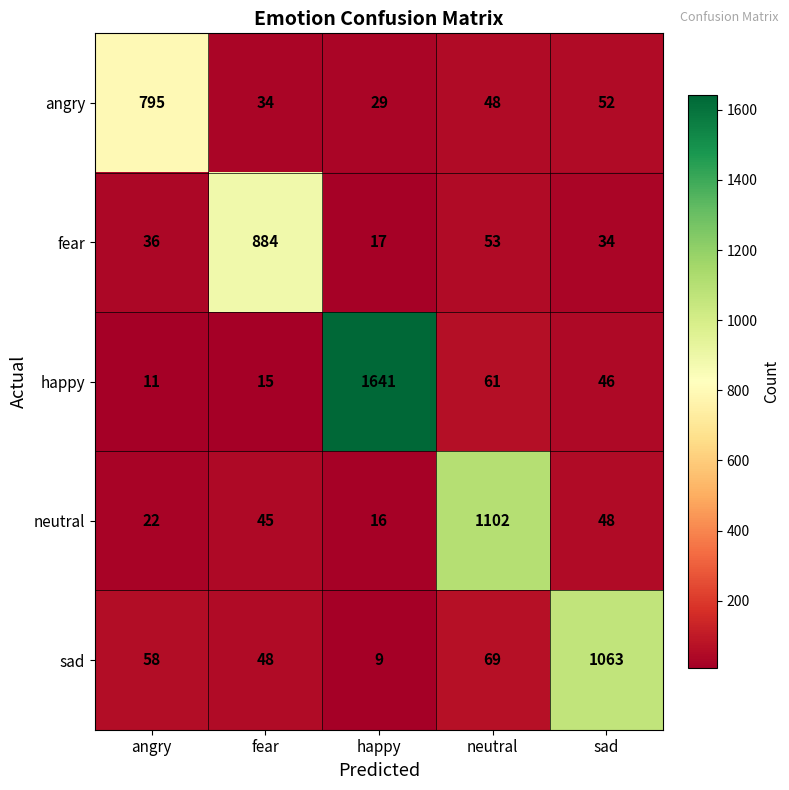

What is the sum of the neutral values at fear and neutral?

1147